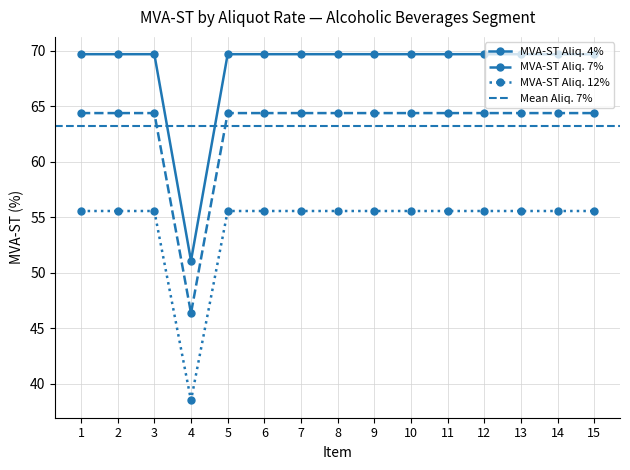

True or false: MVA-ST Aliq. 12% and MVA-ST Aliq. 4% intersect in this chart.

False